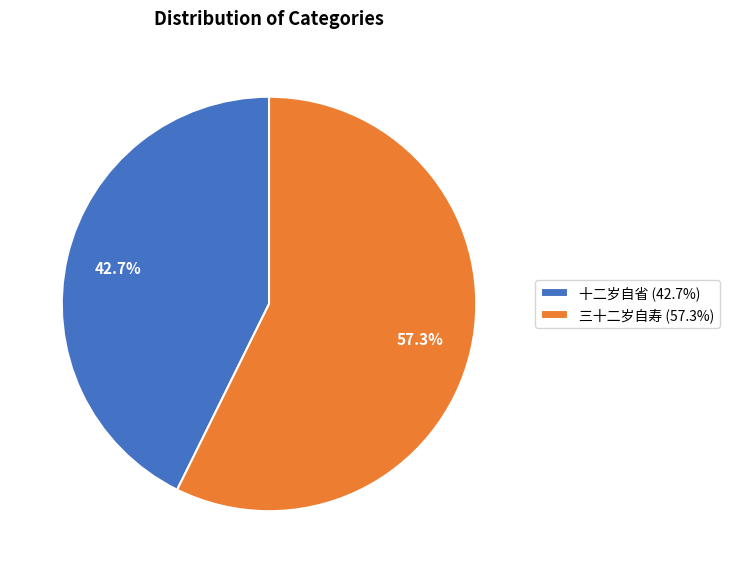

How many segments does this pie chart have?

2